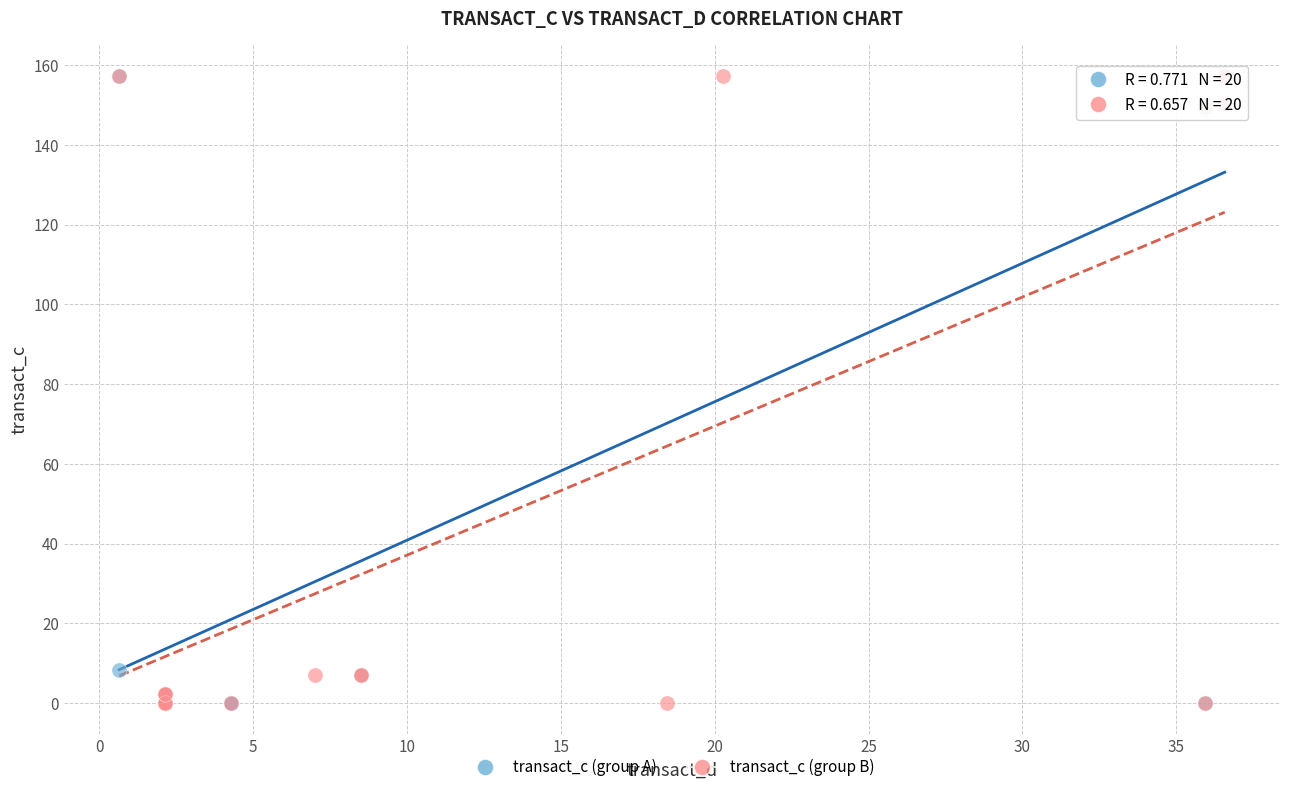

What are all the series names shown in the legend?

transact_c (group A), transact_c (group B)